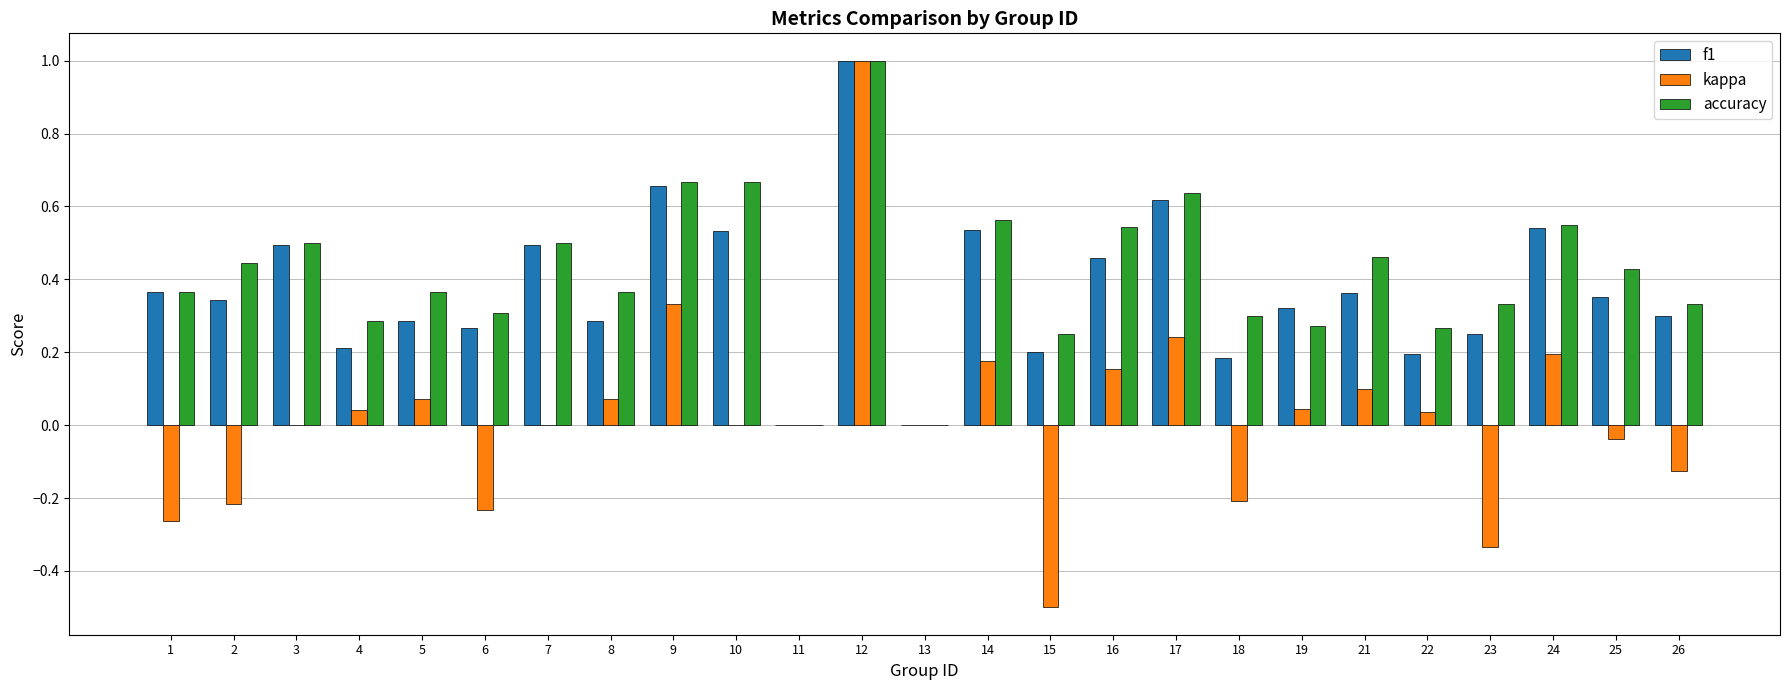

At which category is the sum across all series the highest?

12